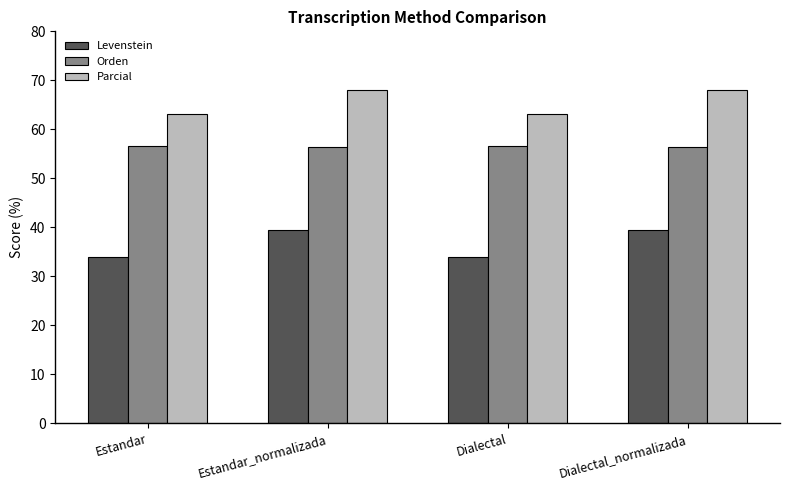

What is the spread (max minus min) of values at Estandar_normalizada?

28.6